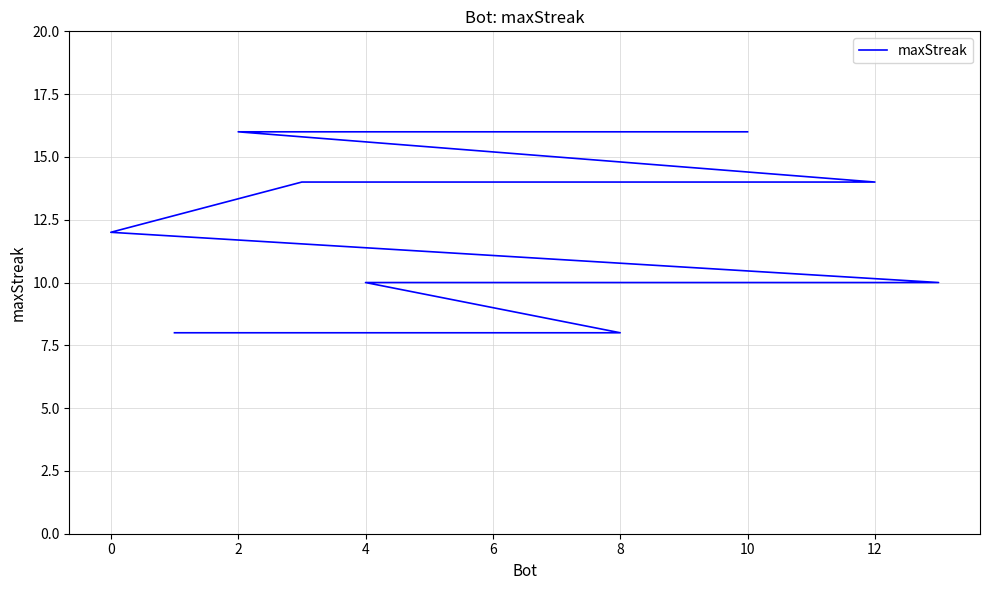

What is the average value?

12